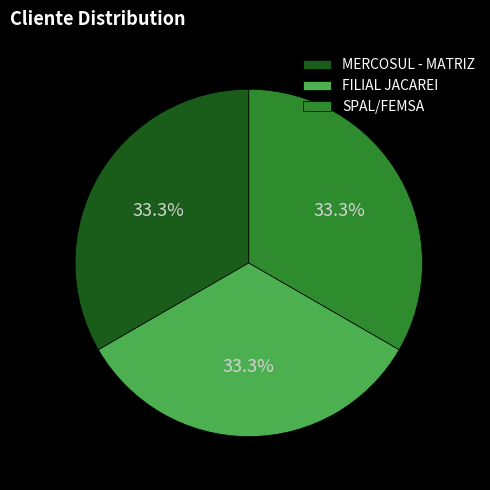

Is there any slice that represents more than half of the pie?

No